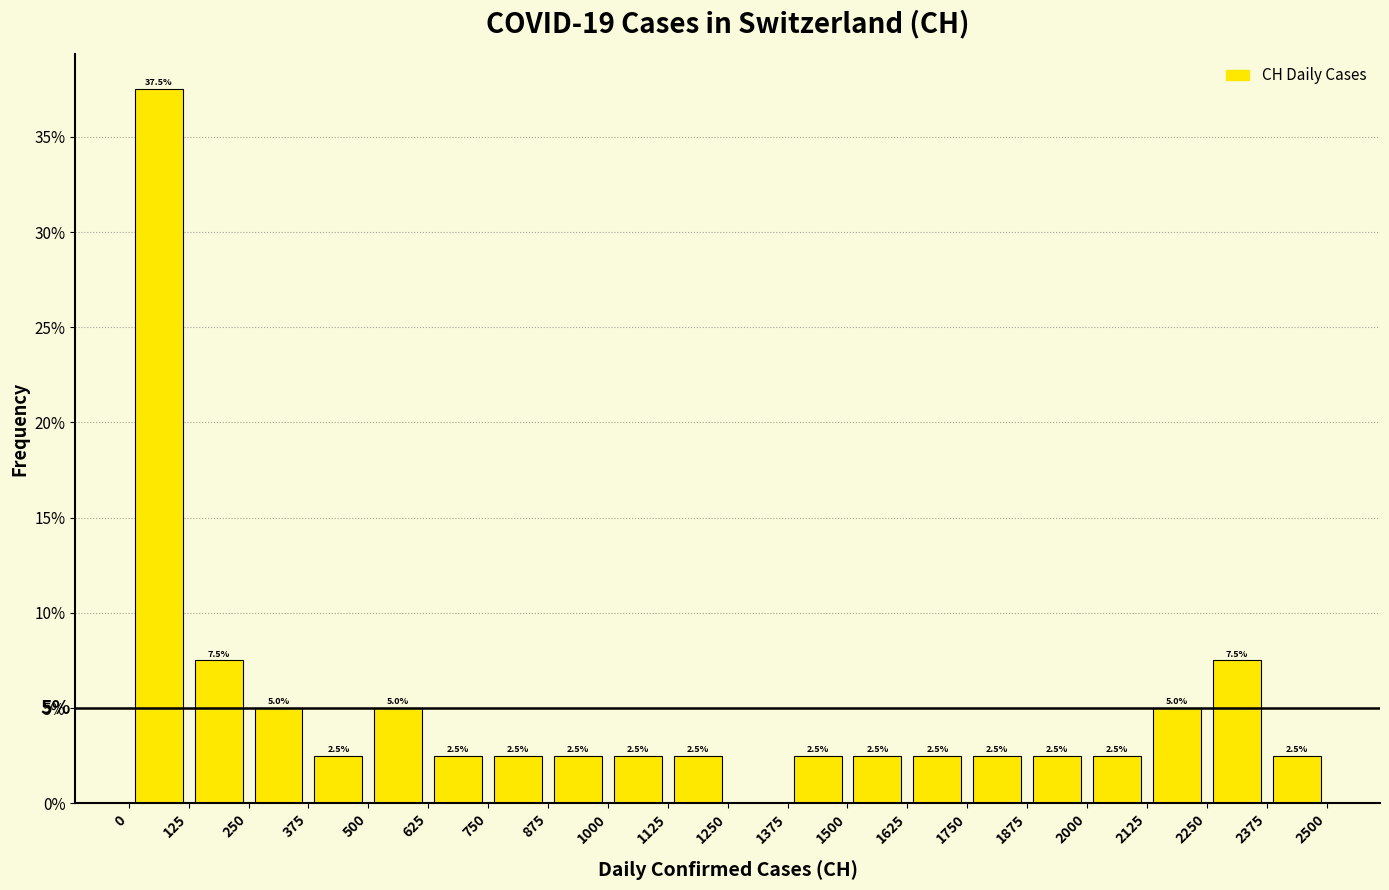

Over which range of the x-axis is the bar tallest?

0 to 125